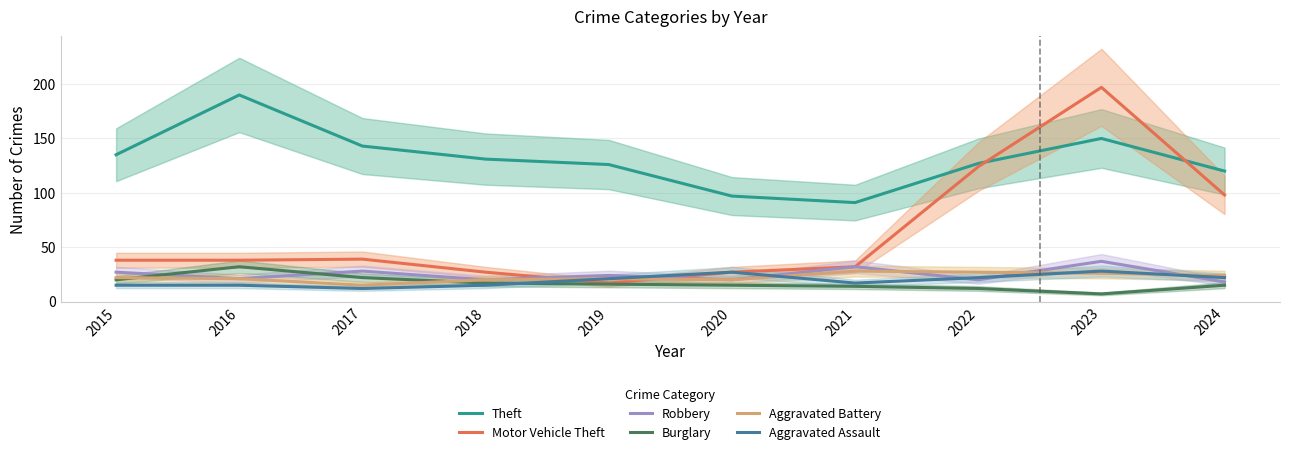

Rank the series by their maximum value, from lowest to highest.

Aggravated Battery, Aggravated Assault, Burglary, Robbery, Theft, Motor Vehicle Theft